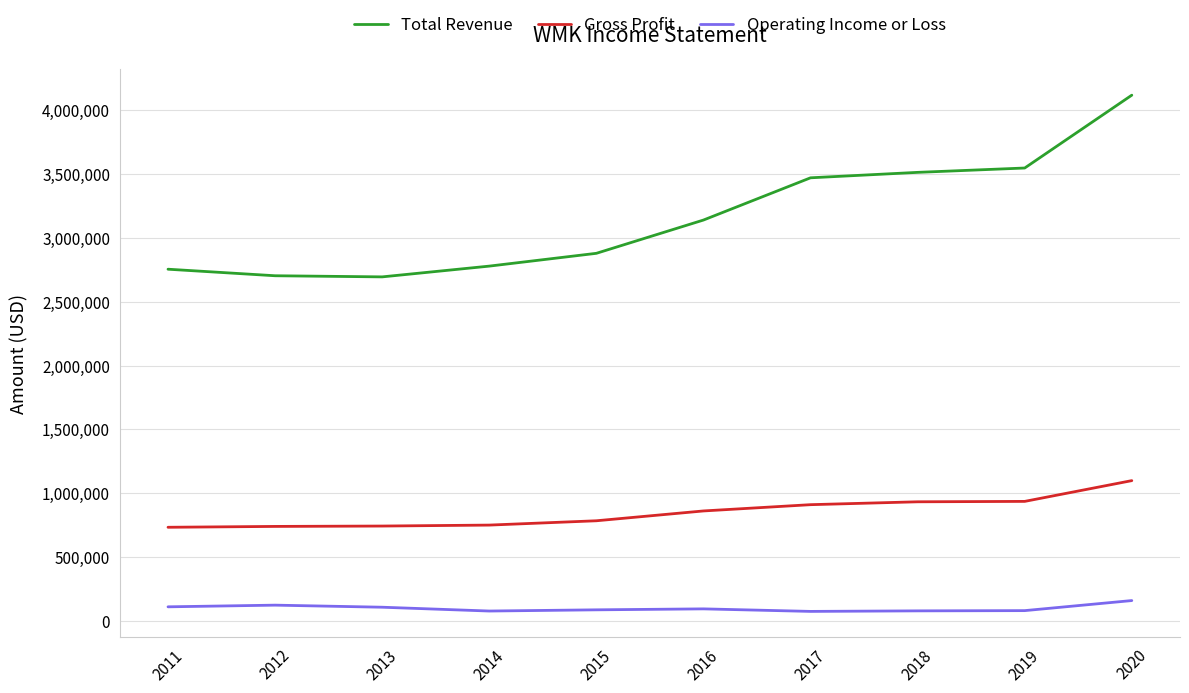

How many series are shown in this chart?

3